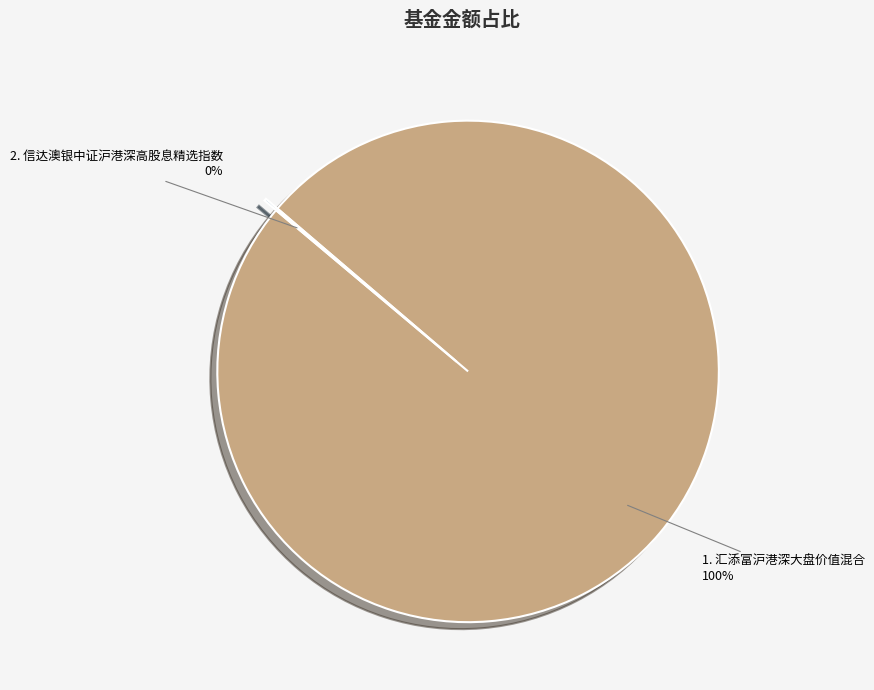

Is there any slice that represents more than half of the pie?

Yes